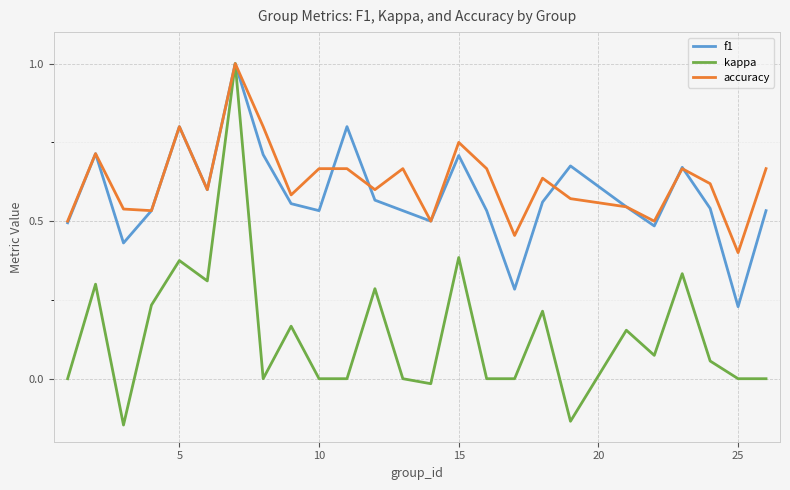

What are all the series names shown in the legend?

f1, kappa, accuracy